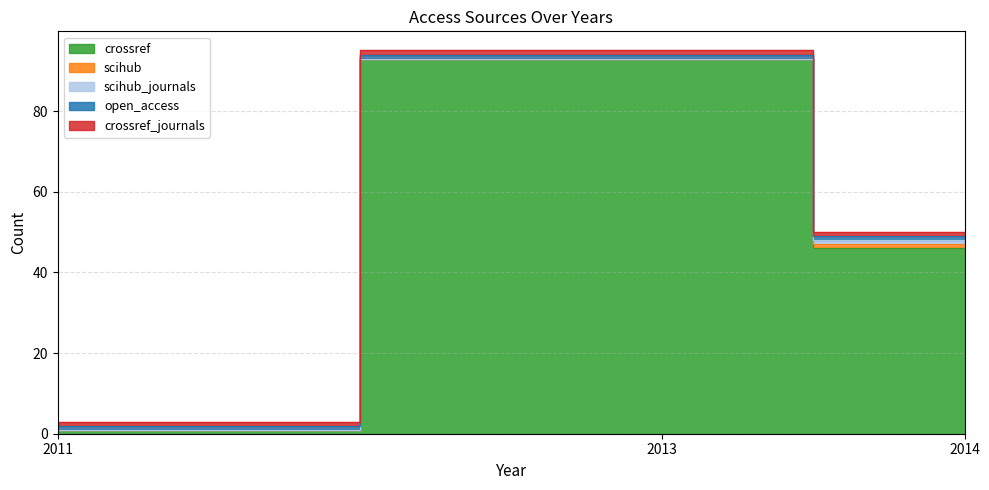

The crossref_journals series shows 1 at 2011. True or false?

False